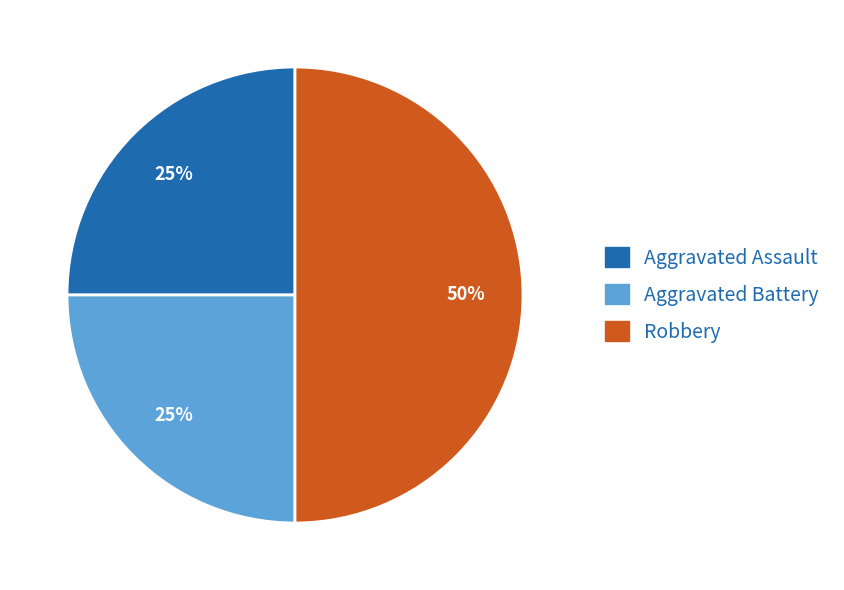

Count the number of slices in the pie.

3